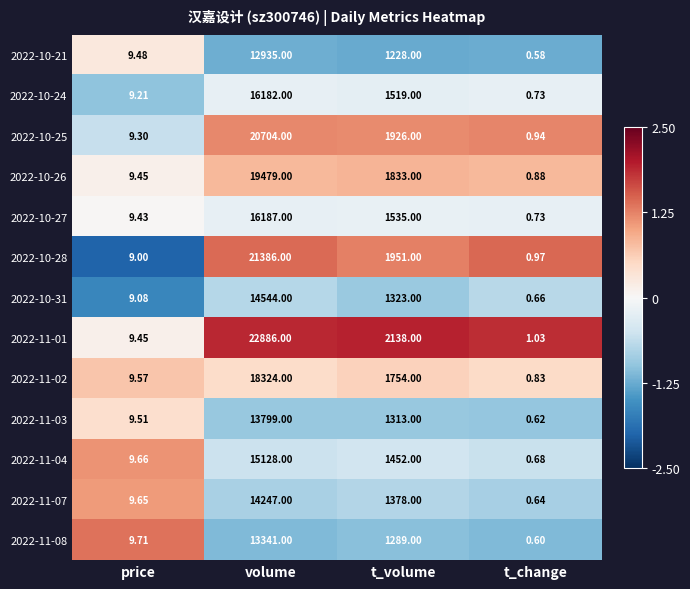

At which category is the sum across all series the highest?

volume